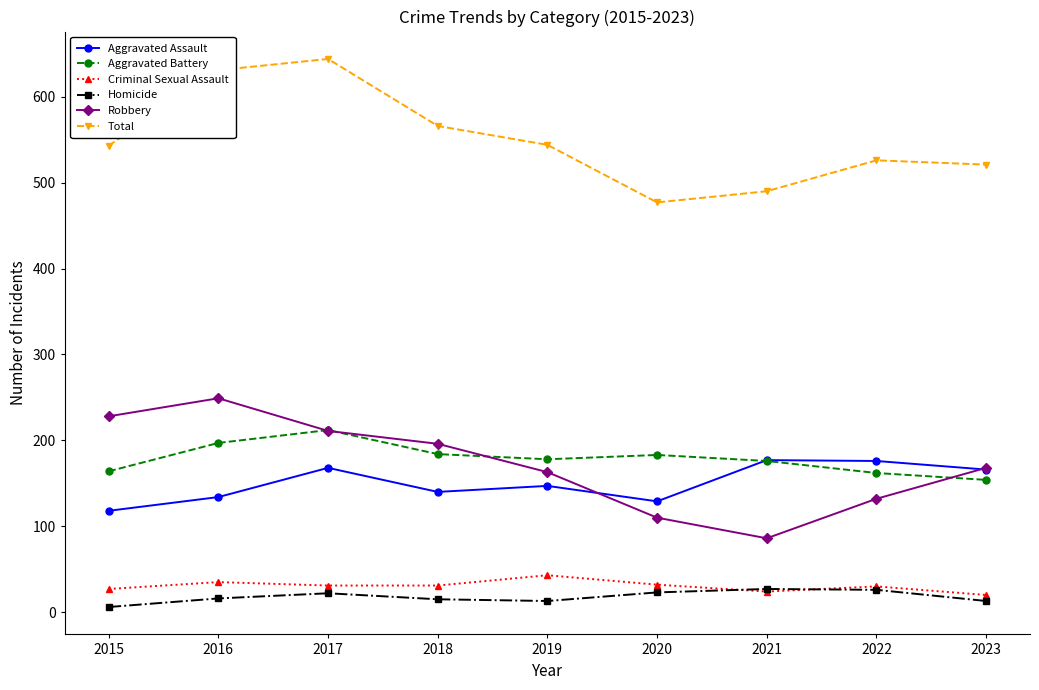

What is the difference between the second highest and minimum values in the Robbery series?

142